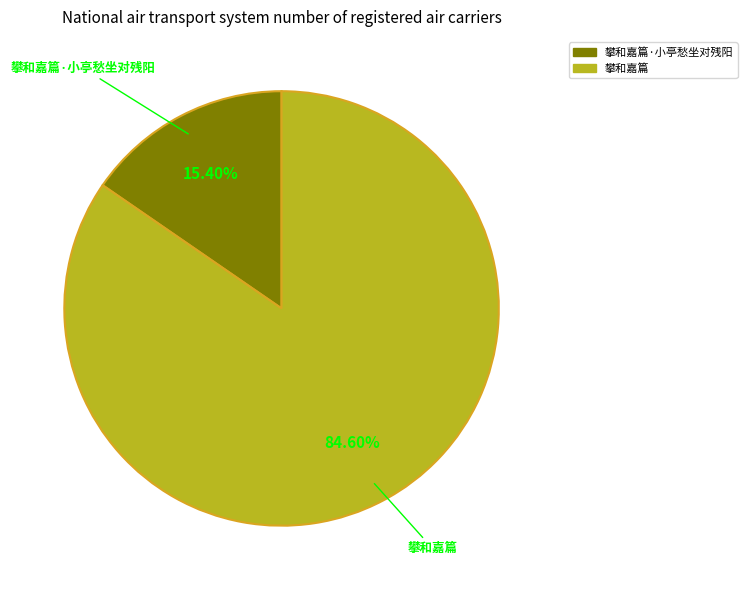

Is there any slice that represents more than half of the pie?

Yes